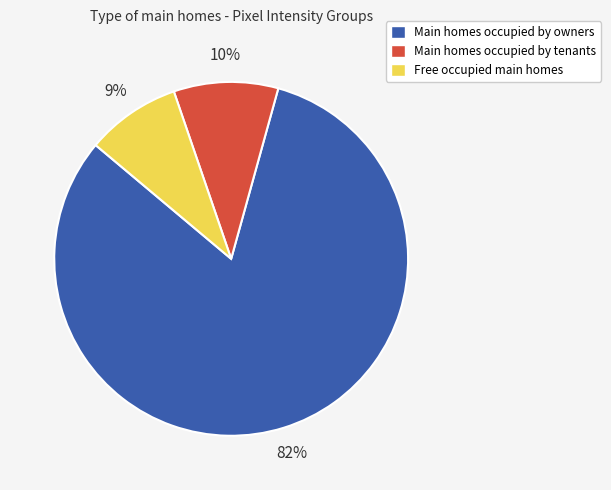

The Main homes occupied by owners slice represents 82% of the pie. True or false?

True